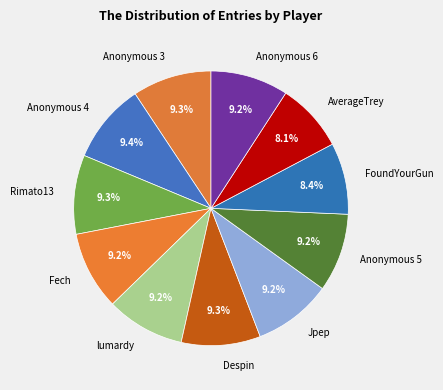

Approximately how many times larger is the value at Jpep compared to Rimato13?

1.0